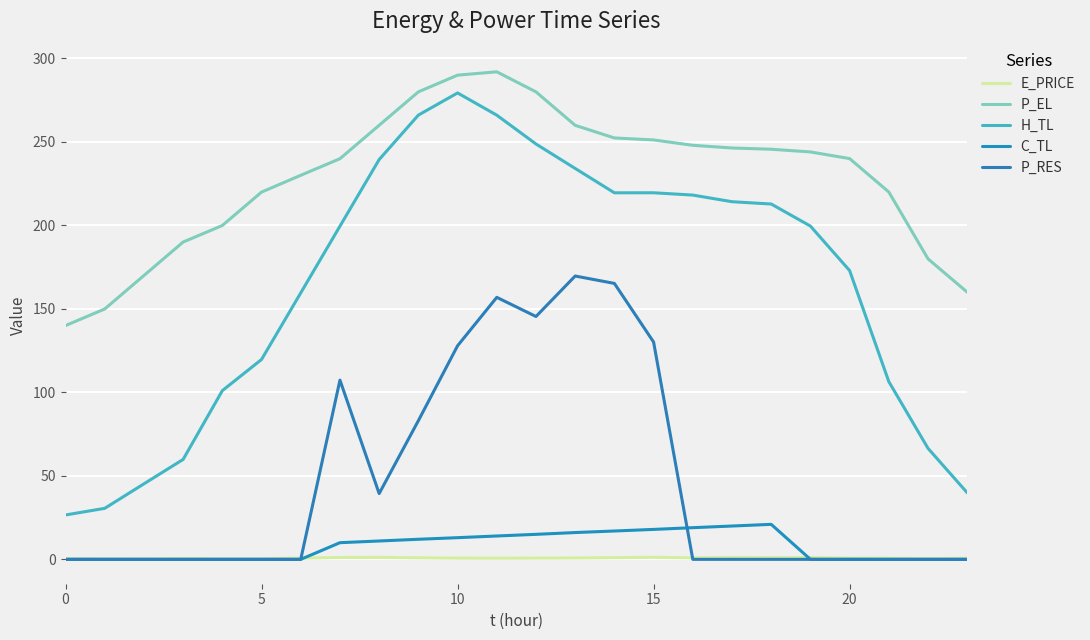

True or false: H_TL and E_PRICE cross at least once.

False